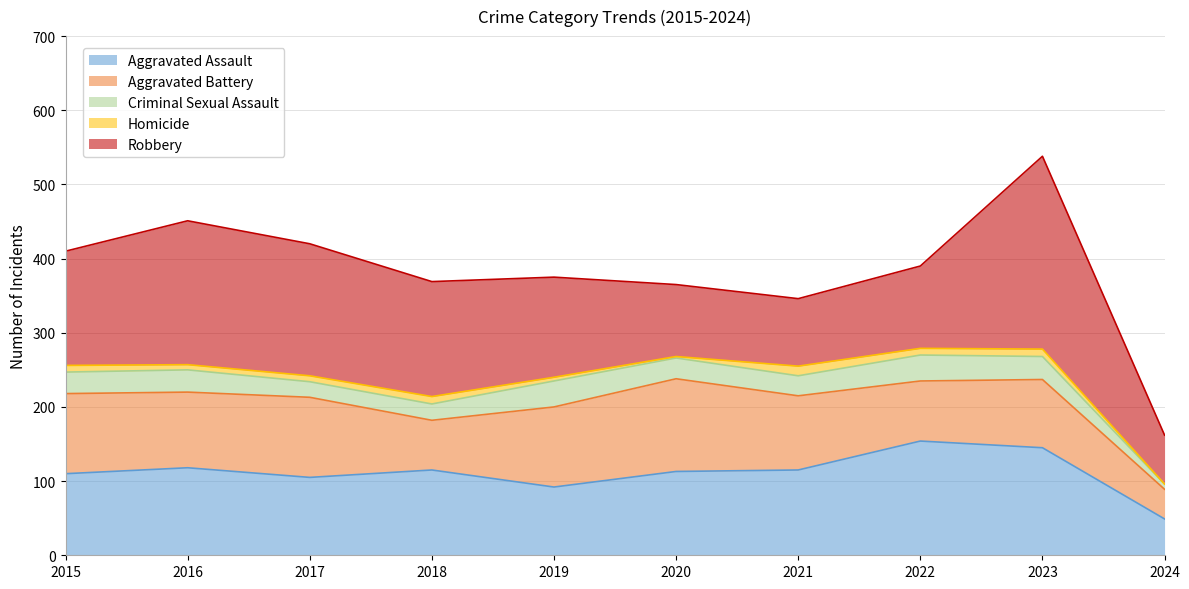

In Criminal Sexual Assault, how many points are higher than both neighbors (excluding endpoints)?

3